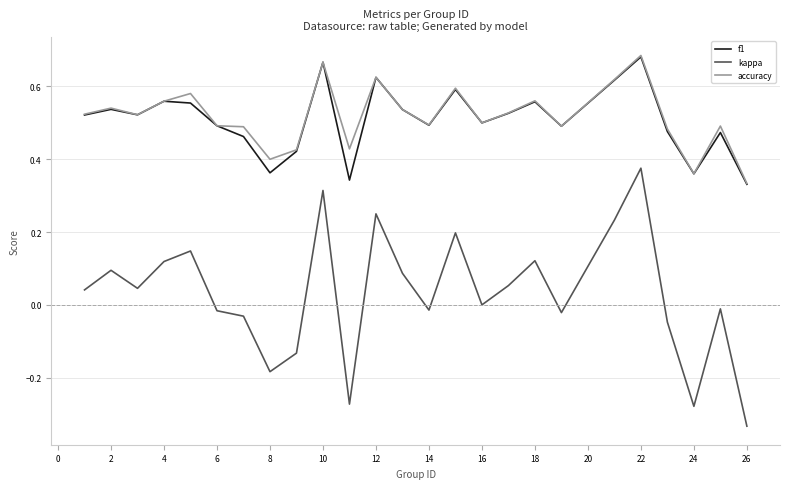

How many accuracy values are between 0 and 1?

25